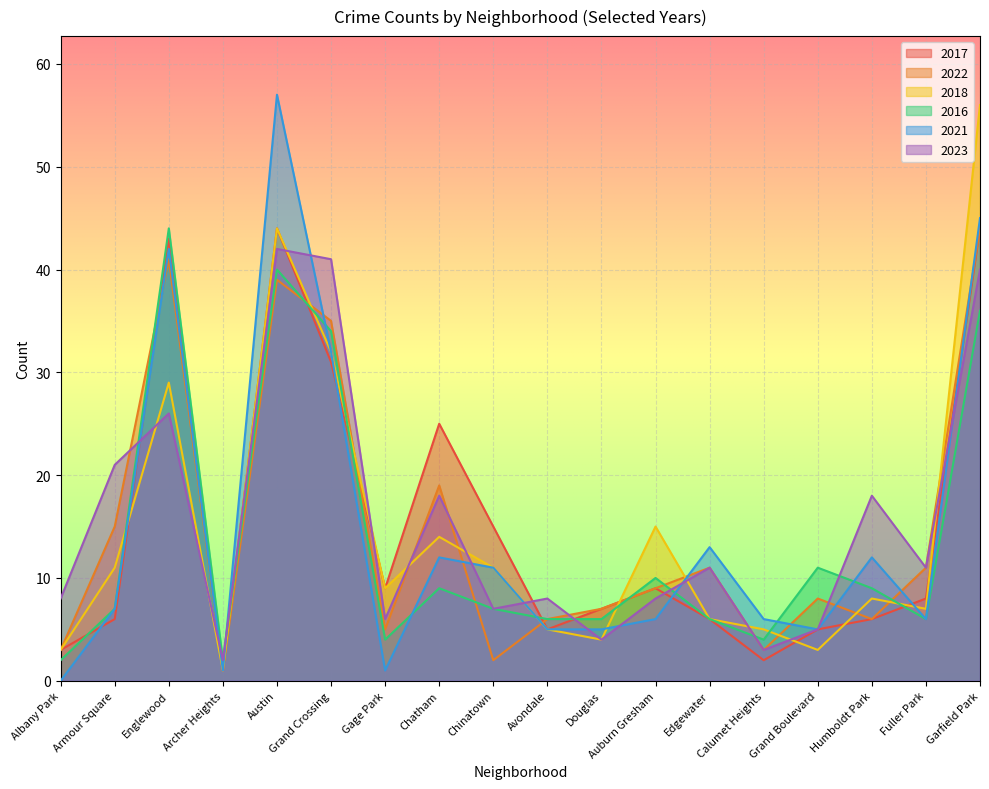

What are all the series names shown in the legend?

2017, 2022, 2018, 2016, 2021, 2023